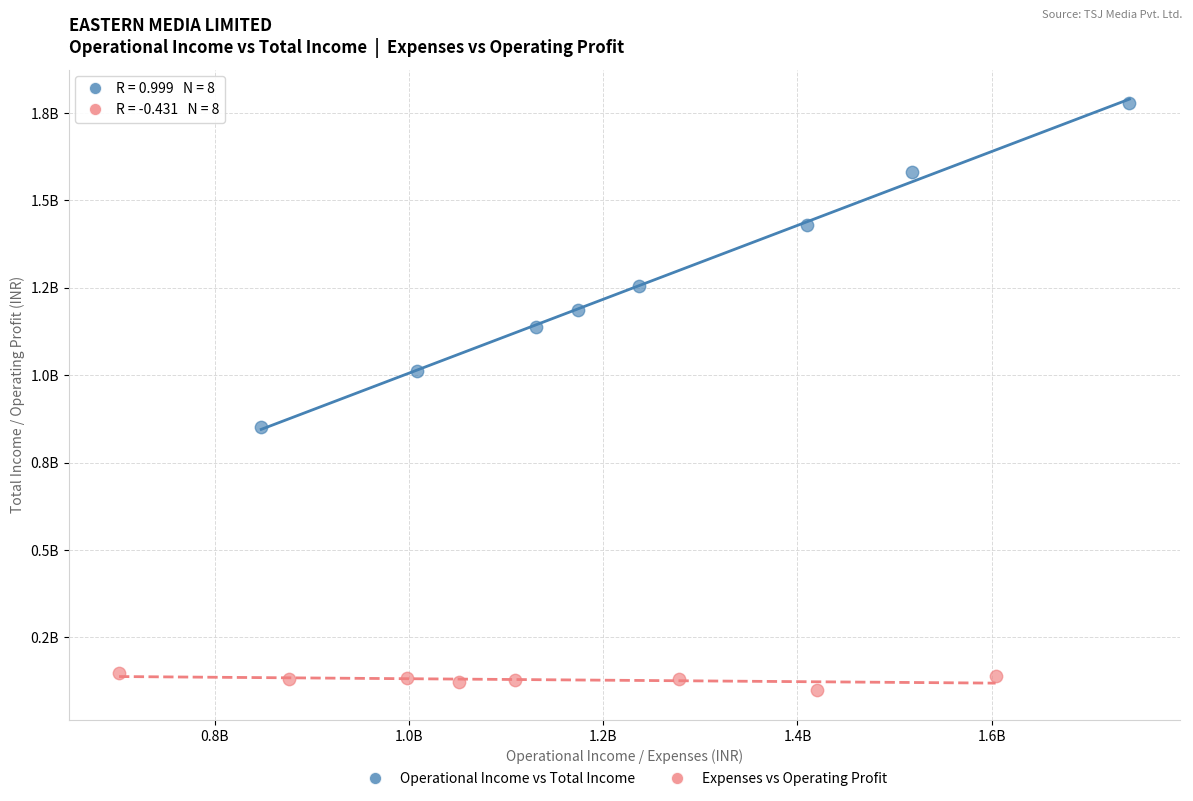

Which series contains the lowest Y value?

Expenses vs Operating Profit